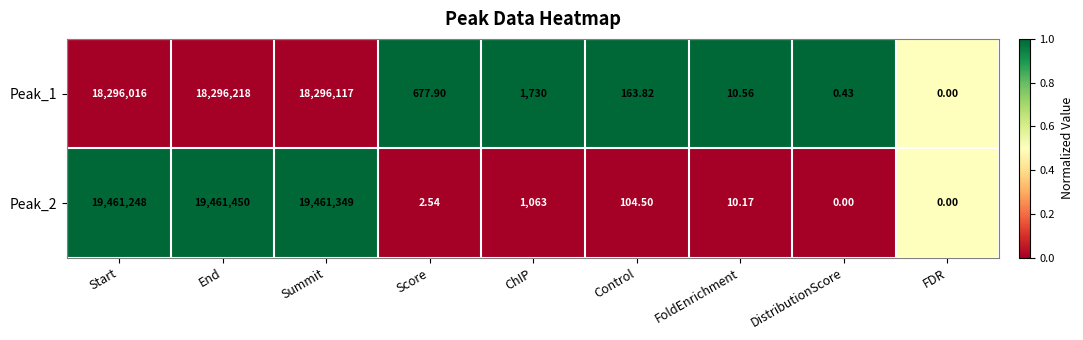

Where is Peak_1 nearest to the value 9148109?

ChIP